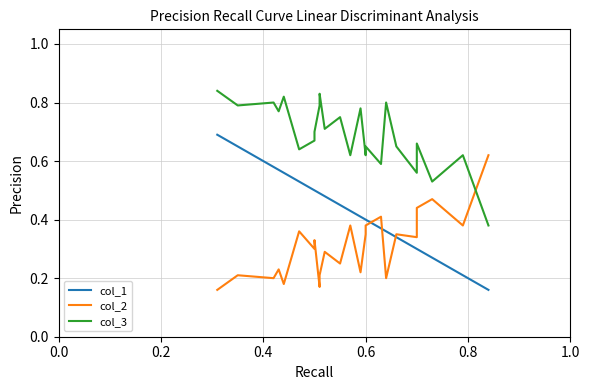

What is the value of the col_3 point at the 6th from the left?

0.6